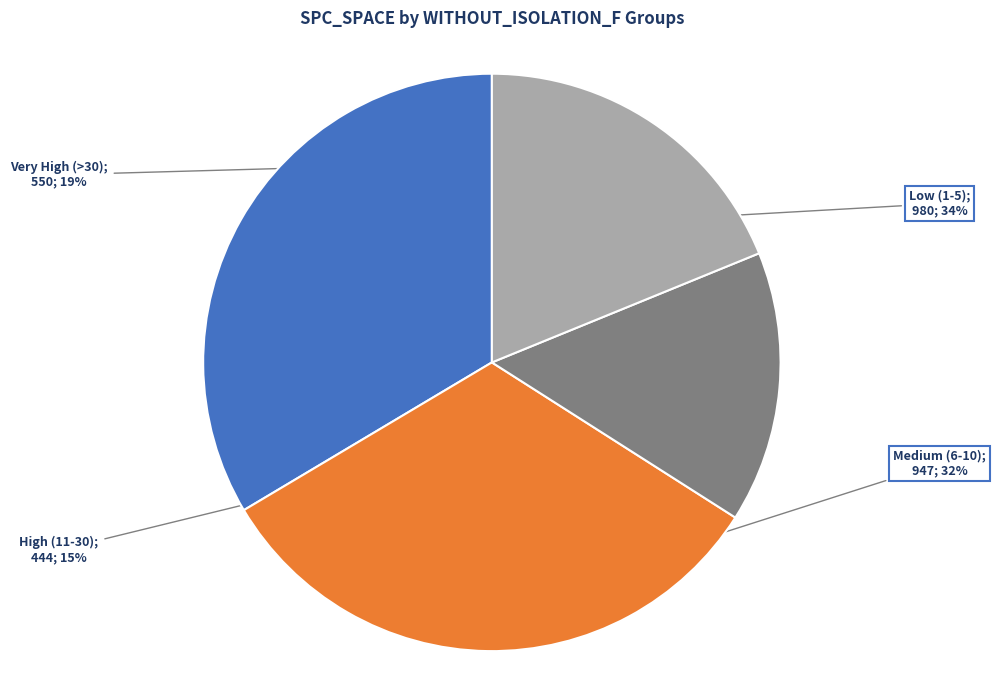

Does any single category account for the majority?

No